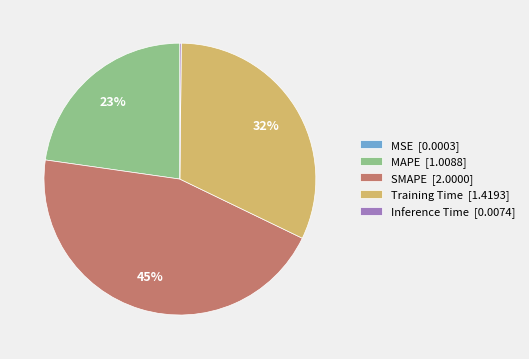

Is there a majority slice in this chart?

No